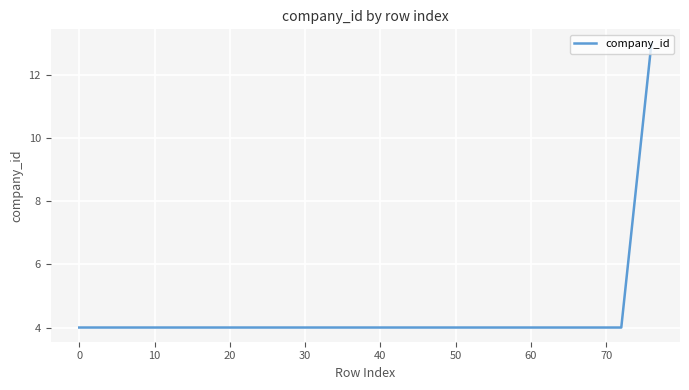

What is the smallest value displayed?

4